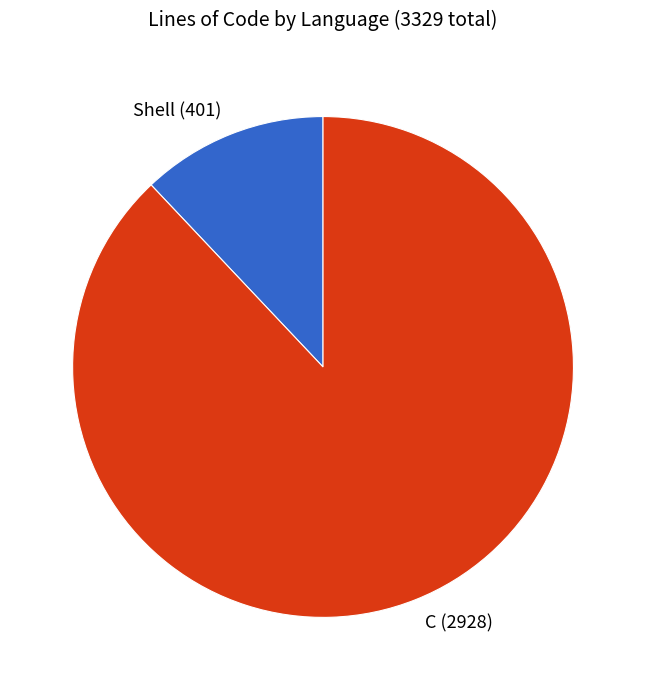

Does C (2928) represent more than half of the total?

Yes